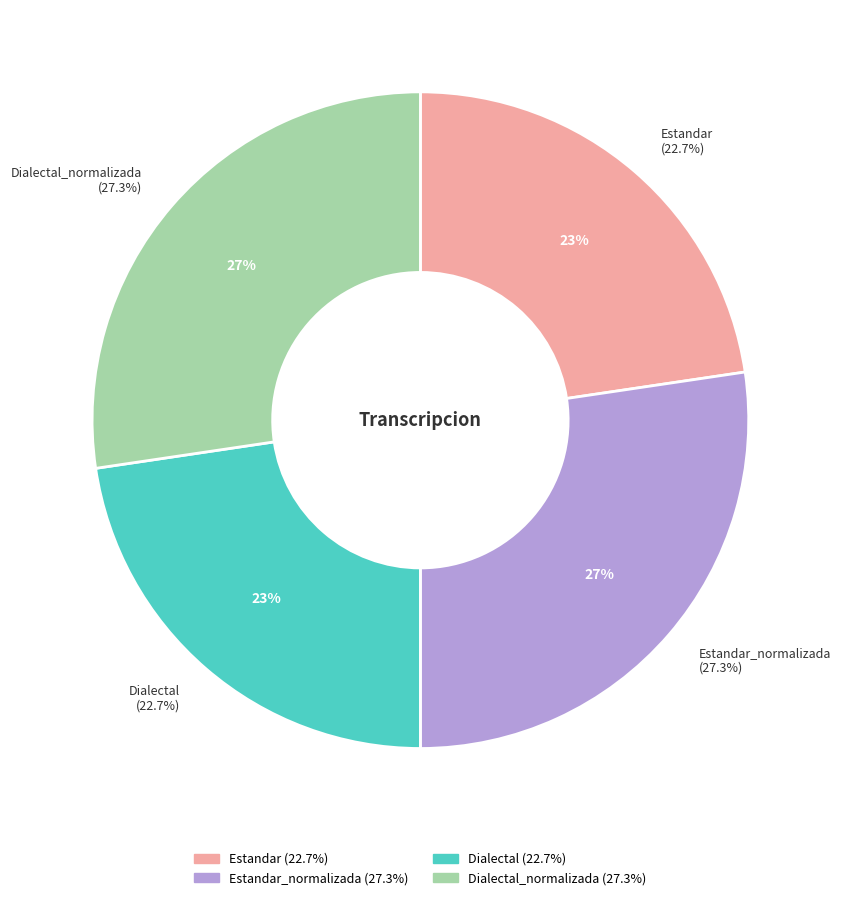

Is there any slice that represents more than half of the pie?

No